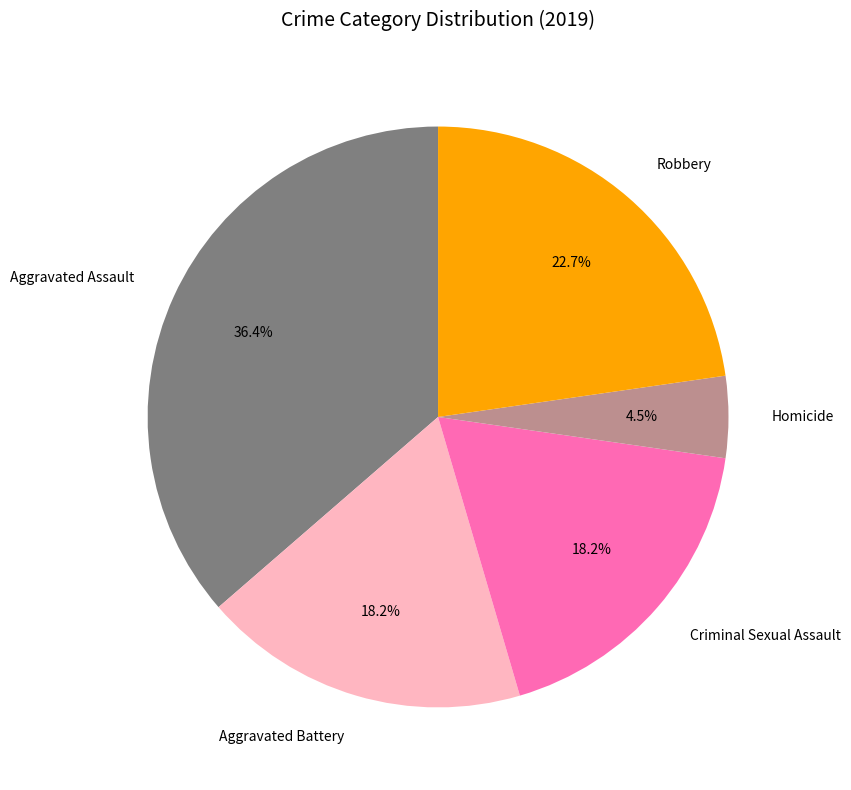

Does Robbery account for over 50% of the chart?

No